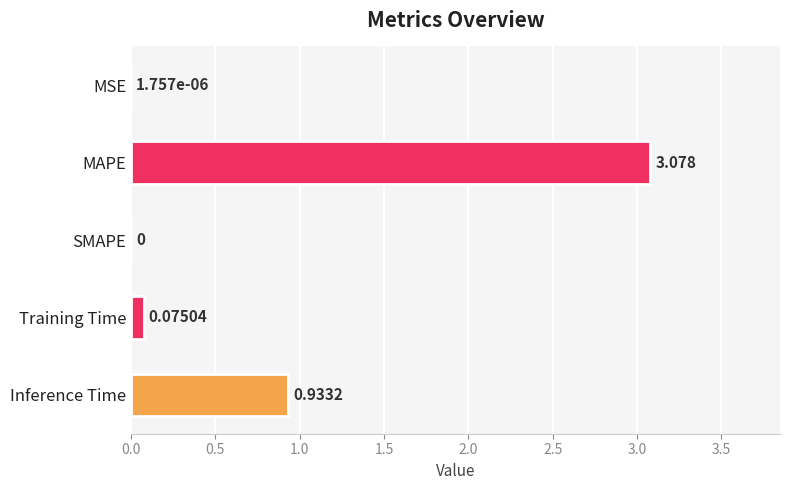

How many series are shown in this chart?

1